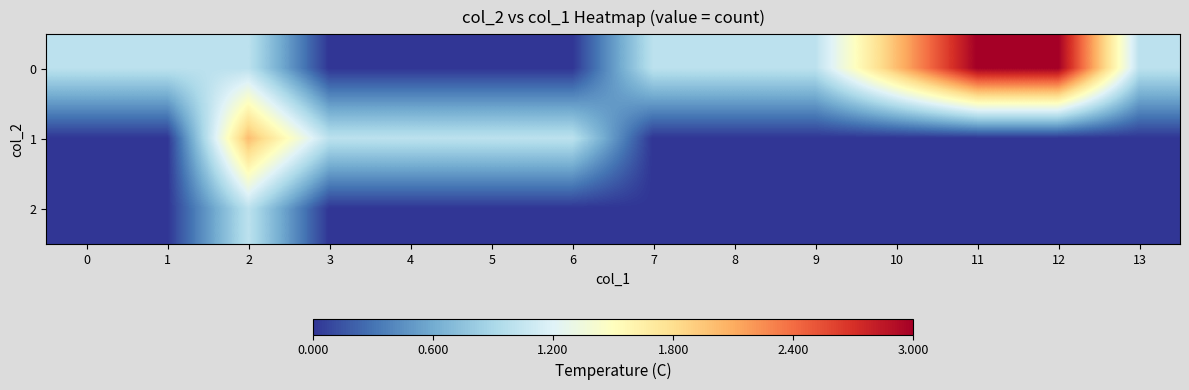

Between 3 and 4, which is larger?

3